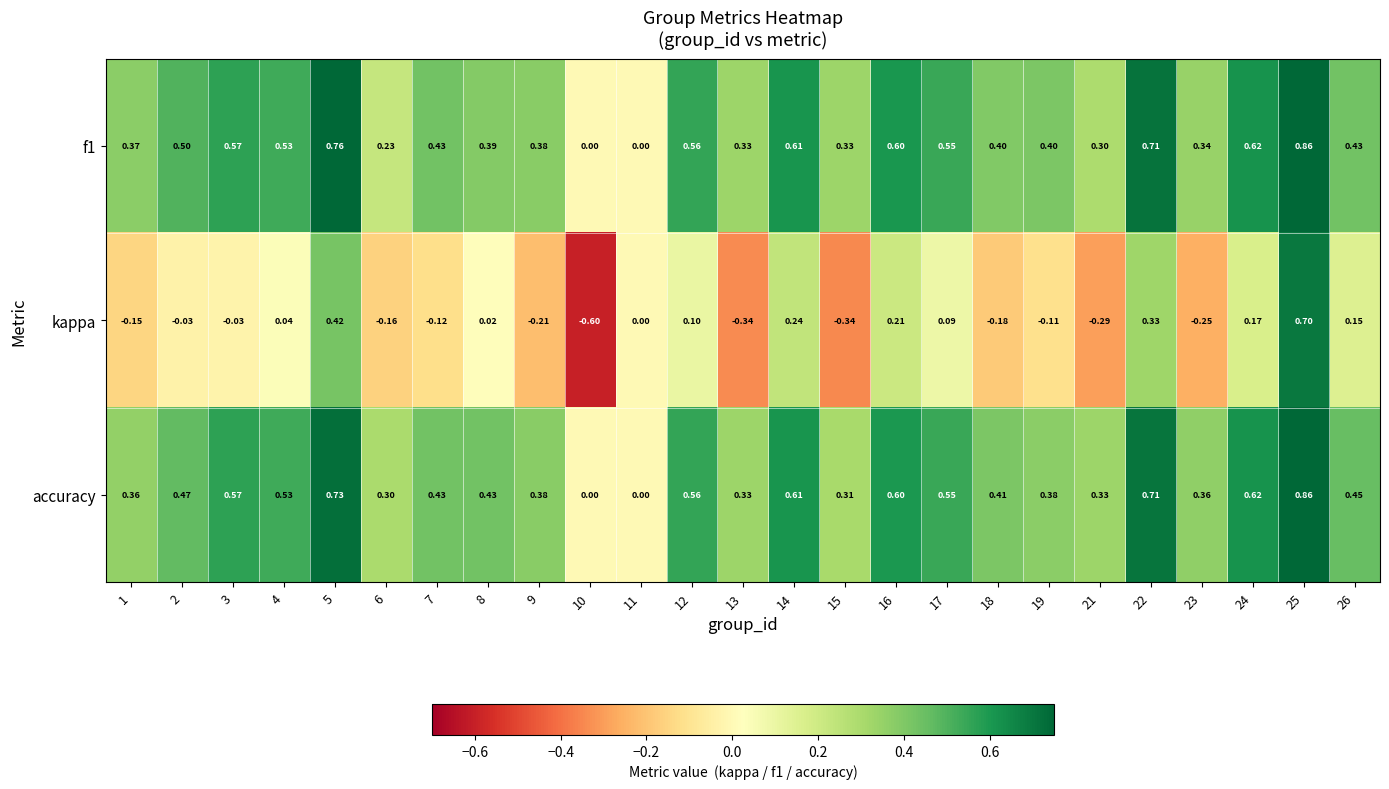

Between 5 and 15, which series saw the biggest shift?

kappa